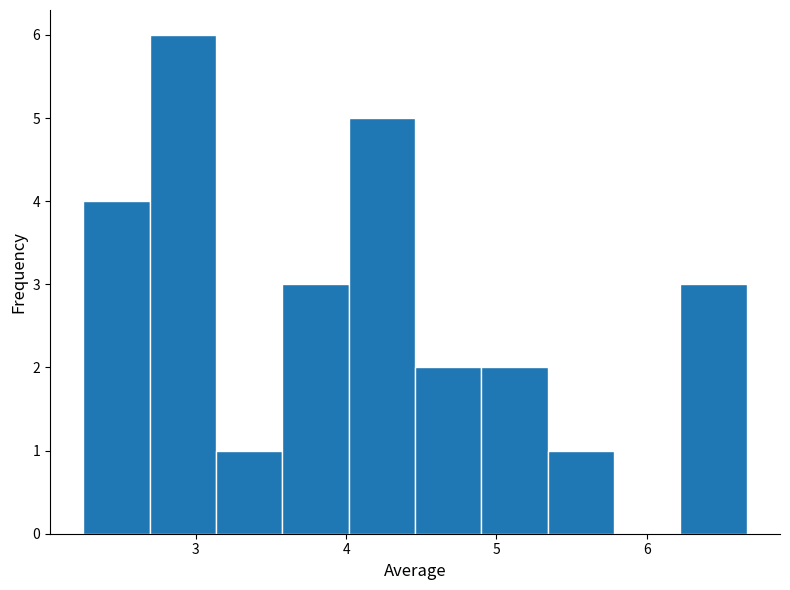

Reading left to right, transcribe this chart: for each bar, give the range it covers on the x-axis and its height. Neither the bar edges nor the heights are printed on the chart, so give them approximately, as read against the axes.

2.3 to 2.7: 4
2.7 to 3.1: 6
3.1 to 3.6: 1
3.6 to 4.0: 3
4.0 to 4.5: 5
4.5 to 4.9: 2
4.9 to 5.3: 2
5.3 to 5.8: 1
5.8 to 6.2: 0
6.2 to 6.7: 3